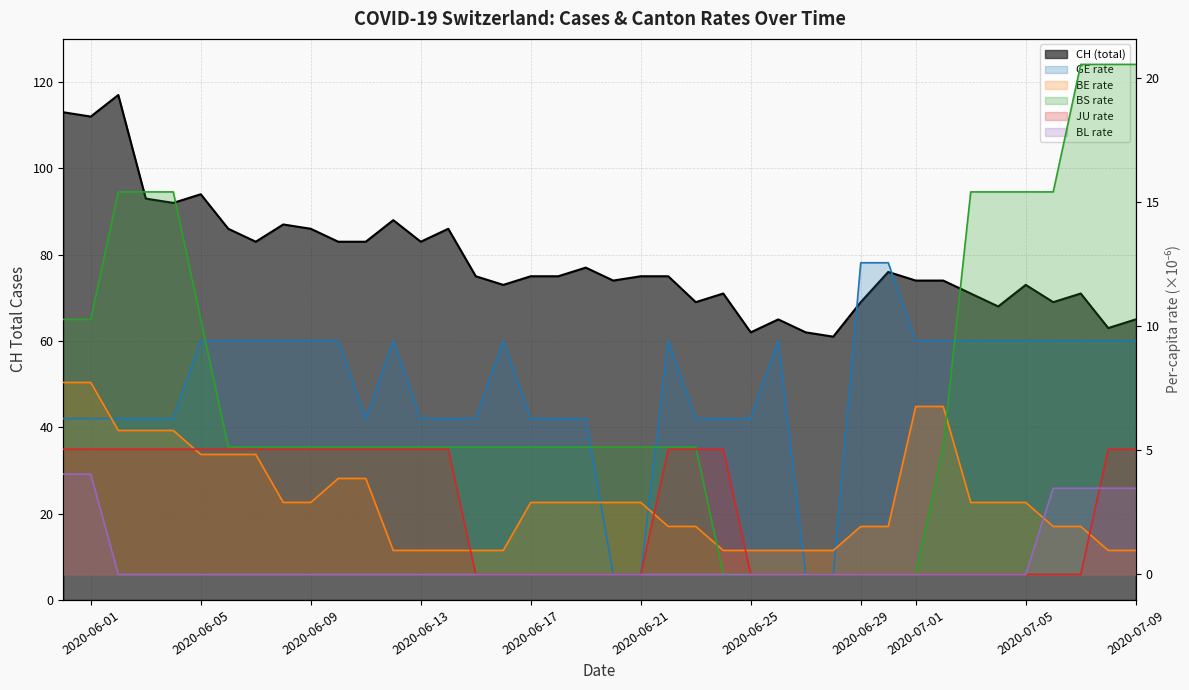

At which category does GE_pc reach its first local valley?

2020-06-11